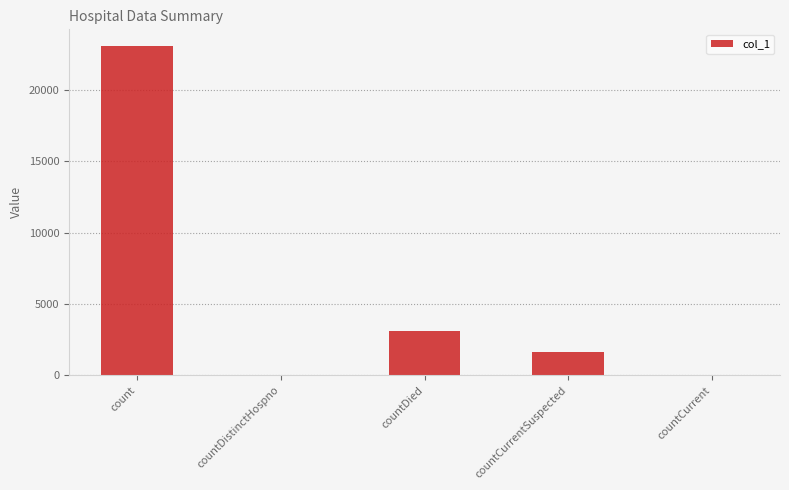

The value at count is 10646. True or false?

False